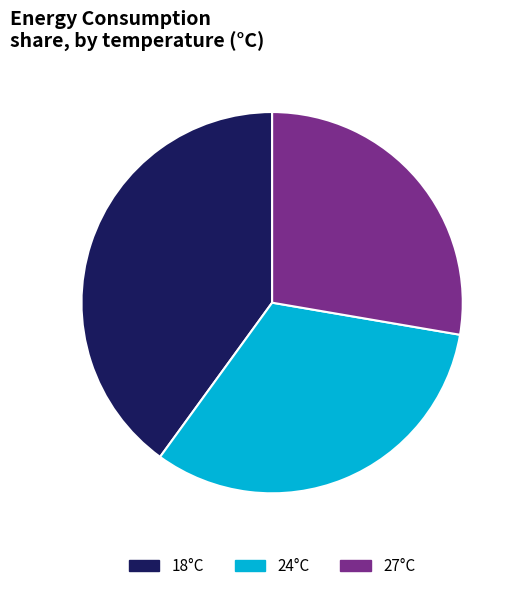

Count the number of slices in the pie.

3